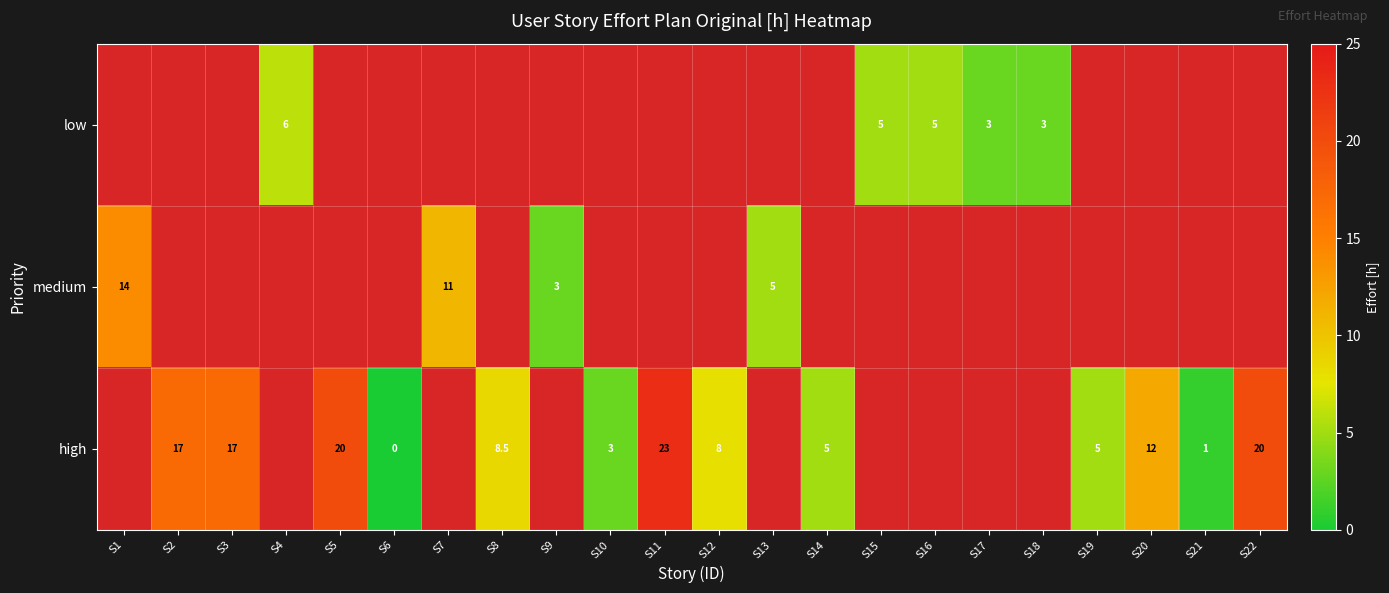

The value of high at S21 is 1.0. True or false?

True